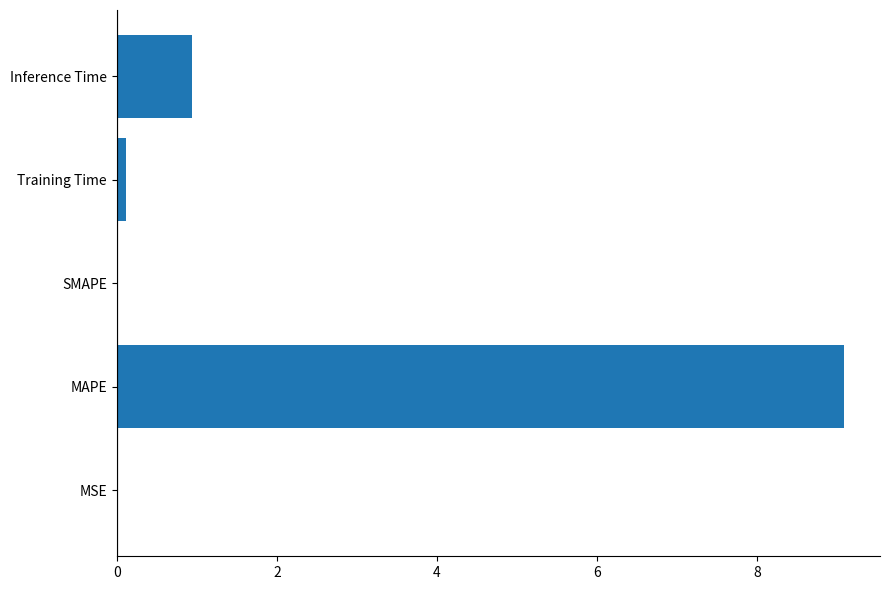

Are the bars grouped side by side (vs. stacked)?

No